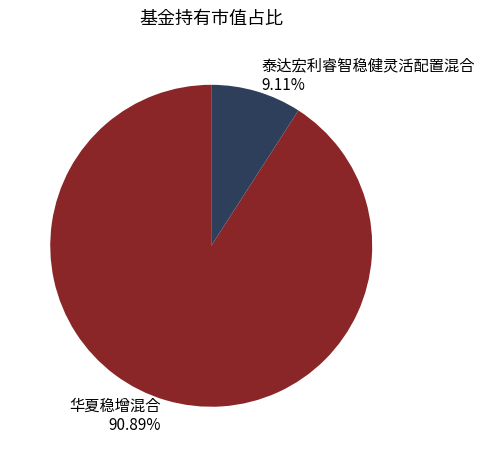

How many slices are in this pie chart?

2